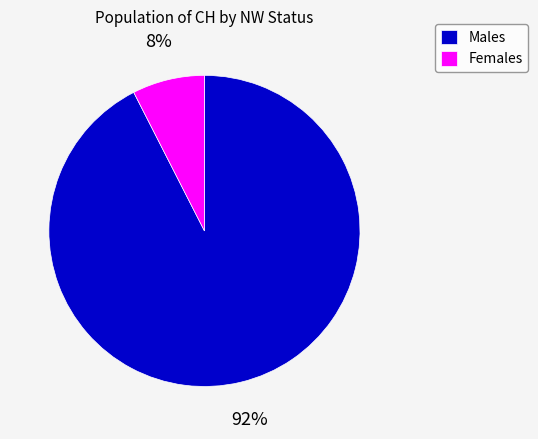

To the nearest percent, what percentage of the pie is Males?

92%